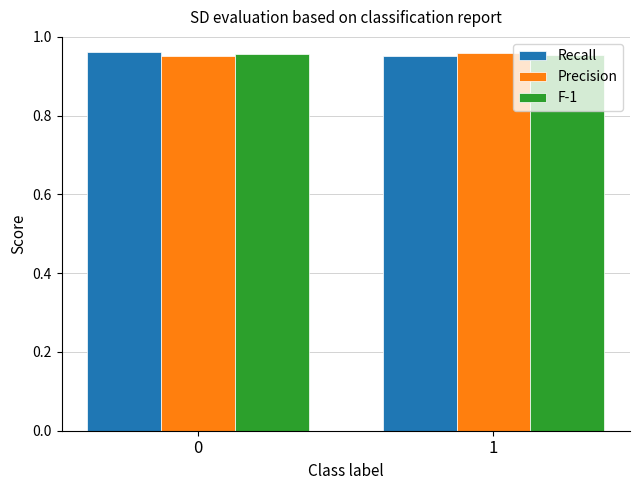

What is the sum of the Precision values at 0 and 1?

1.9